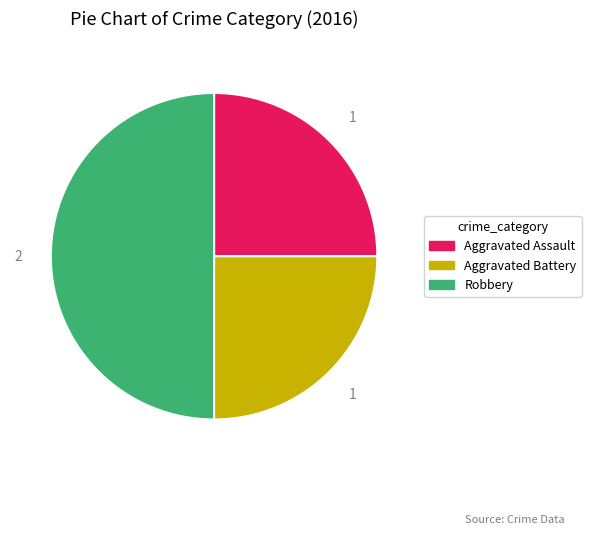

Combined, do Aggravated Assault and Robbery account for over 50%?

Yes